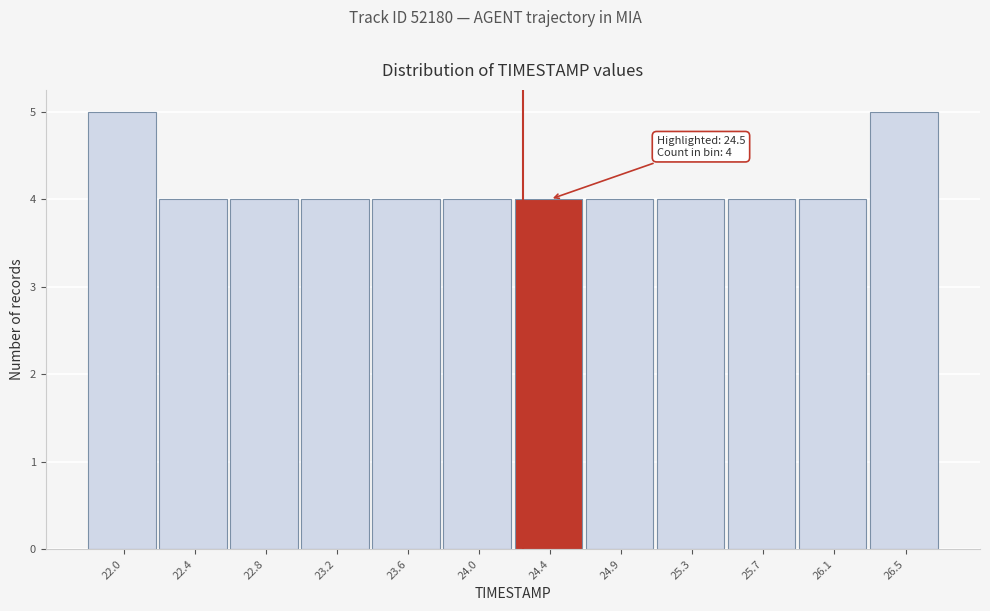

Reading right to left, what are all the values shown in this chart?

26.5=5	26.1=4	25.7=4	25.3=4	24.9=4	24.4=4	24.0=4	23.6=4	23.2=4	22.8=4	22.4=4	22.0=5